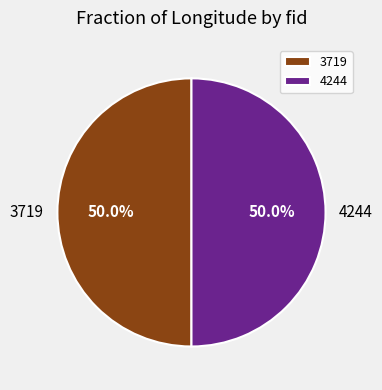

To the nearest percent, what is the combined percentage of 3719 and 4244?

100%